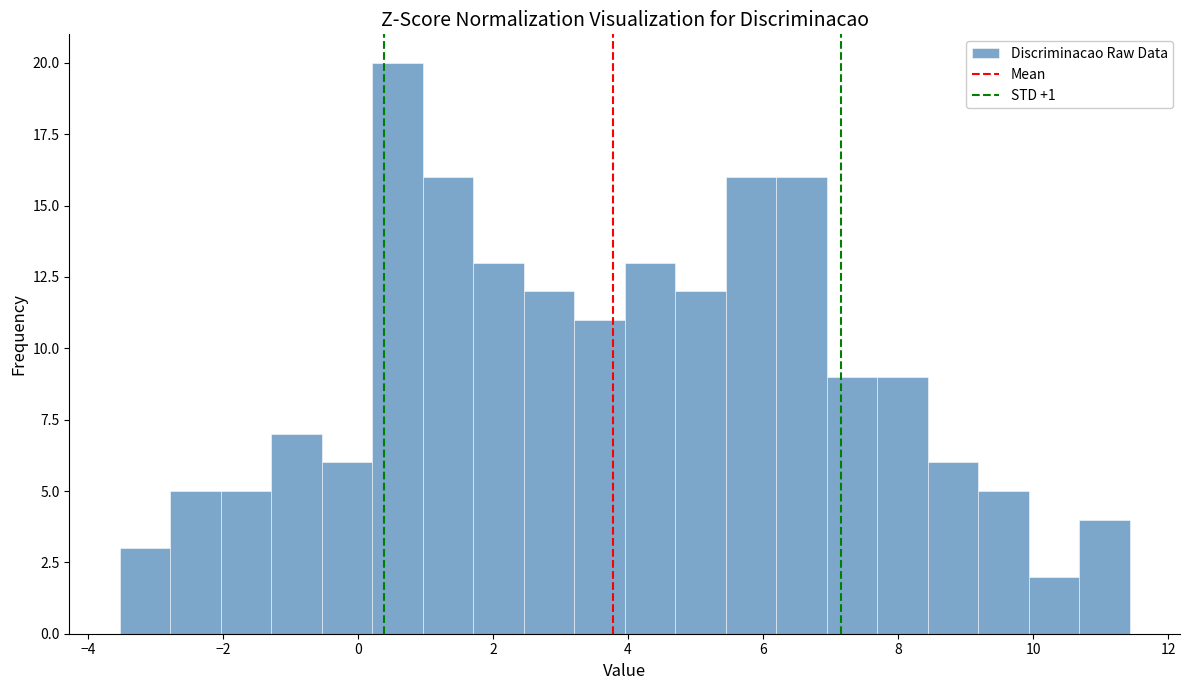

Read against the x-axis, roughly where is the centre of the tallest bar?

0.6